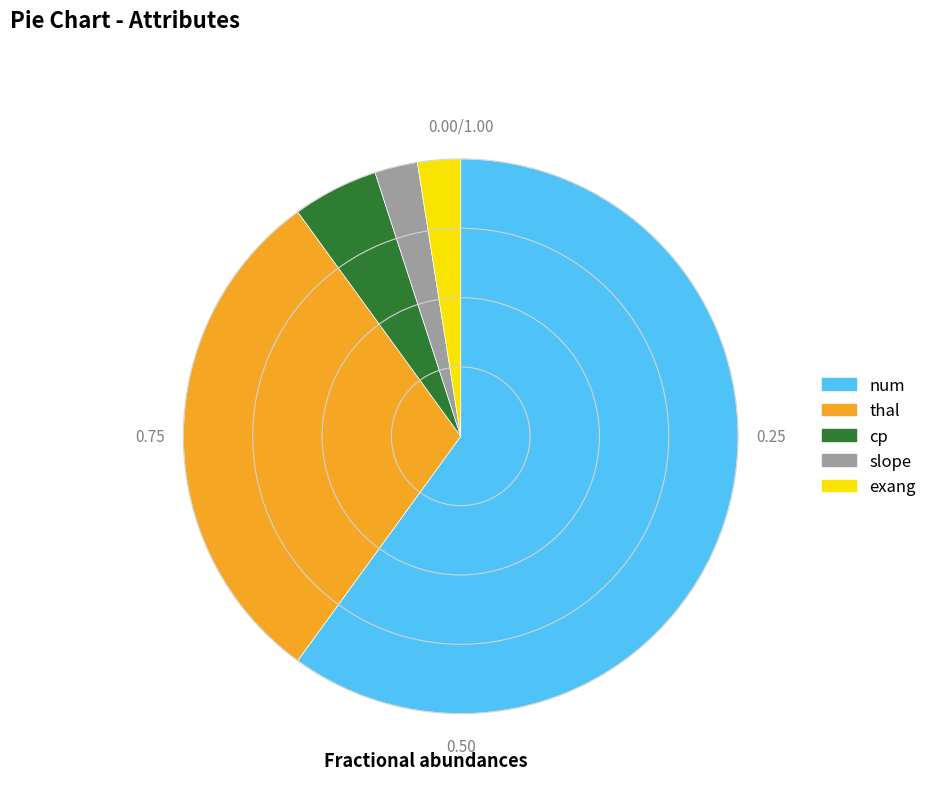

Count the number of slices in the pie.

5